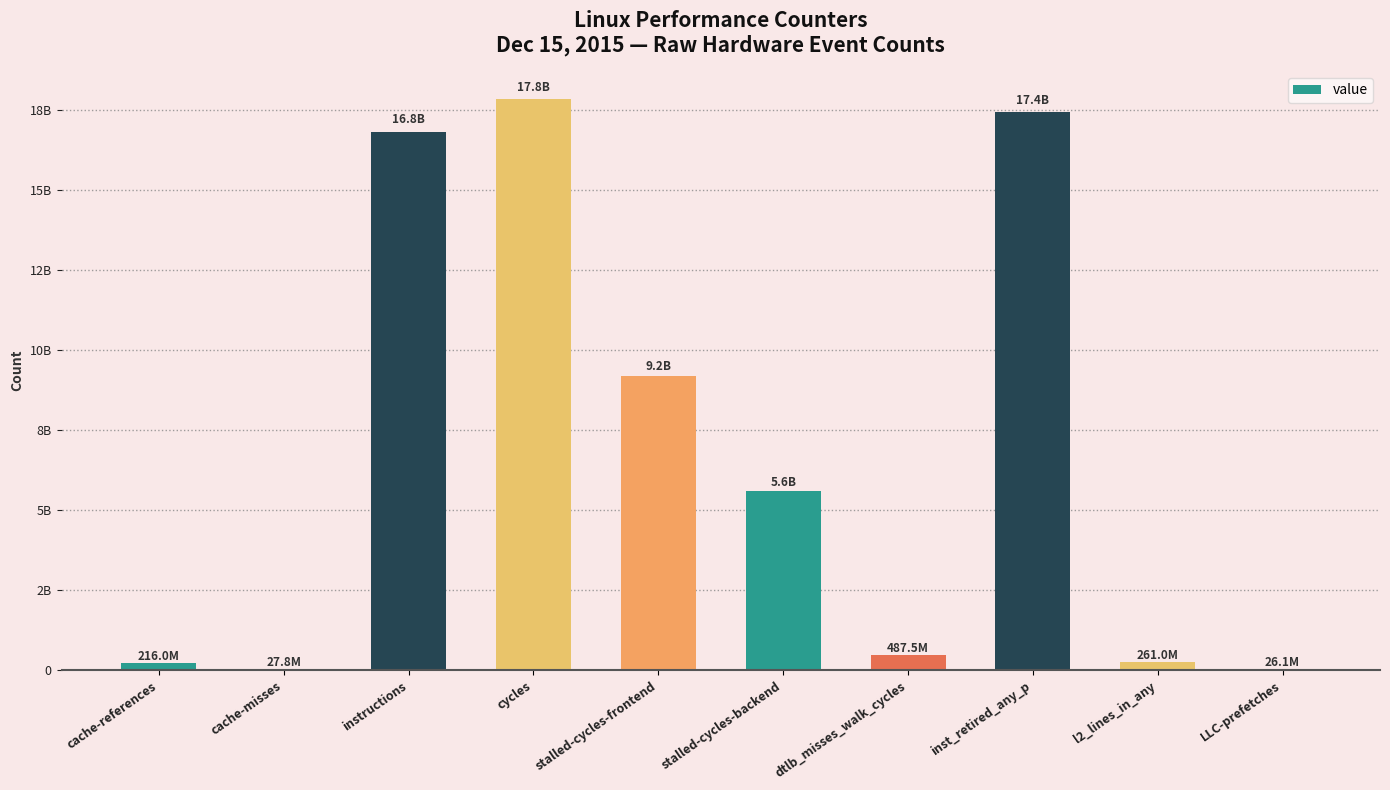

What is the change in value from instructions to inst_retired_any_p?

+602151903